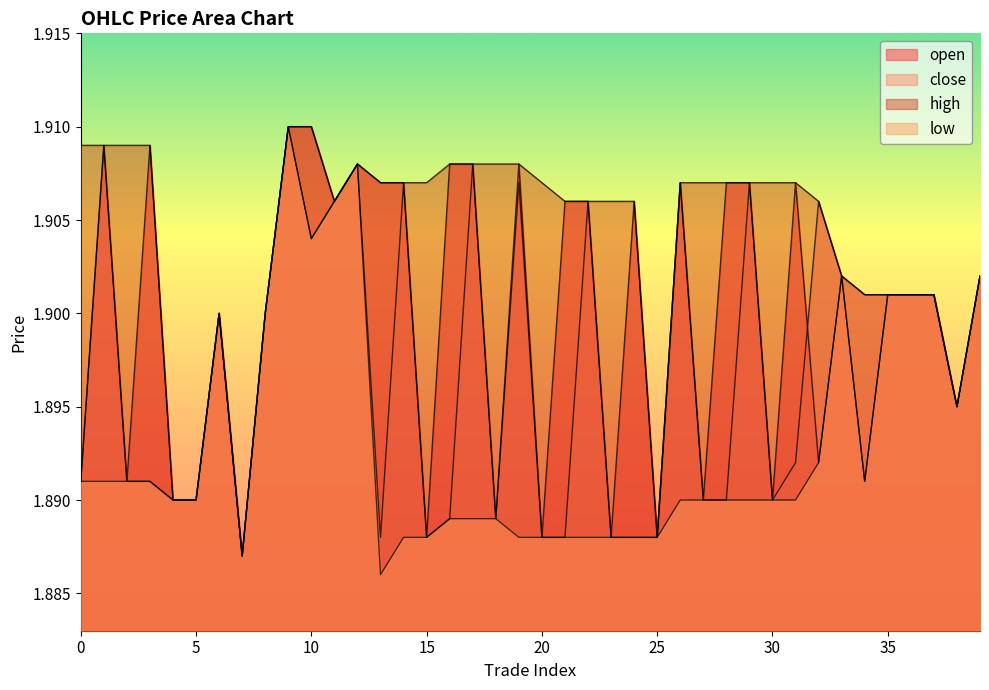

The value of low at 28 is 1.9. True or false?

True